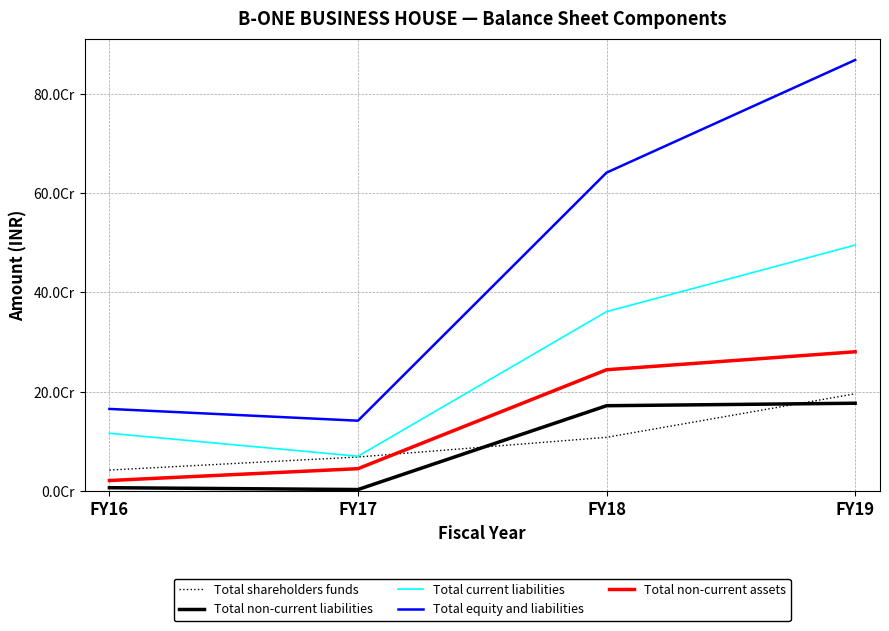

True or false: Total non-current liabilities has more than 0 interior local peaks.

False